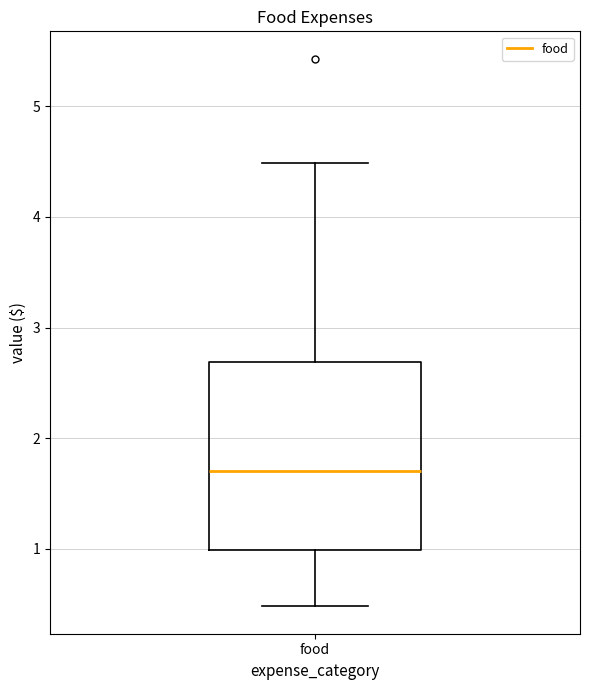

Transcribe this box plot: give where the median line is, the range the box spans, and where the two whiskers end, as read against the y-axis. The values are not printed on the chart, so give them approximately, as read against the axis.

median 1.7, box 1.0 to 2.7, whiskers 0.5 to 4.5